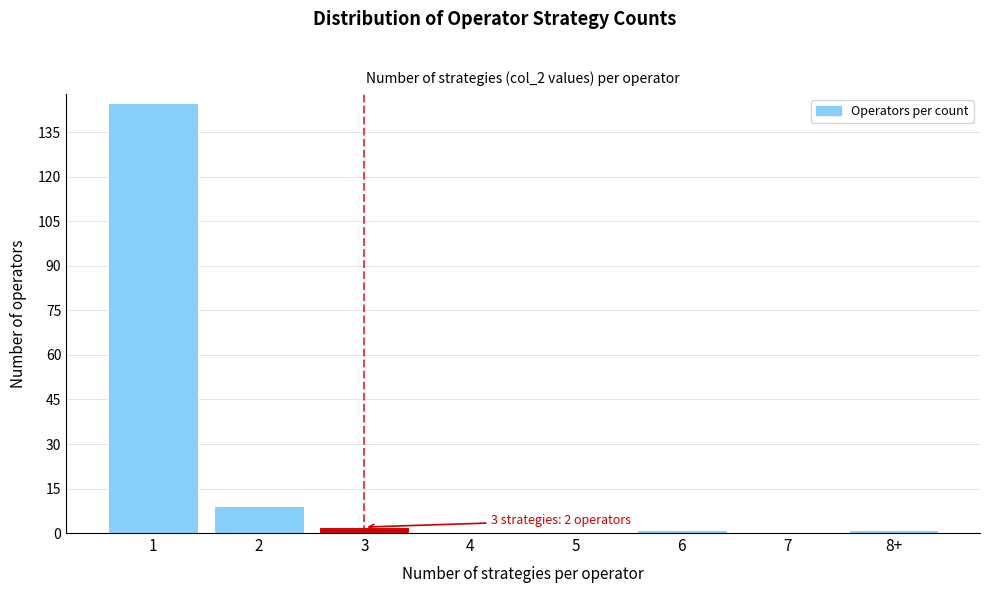

Reading left to right, what are all the values shown in this chart?

1=145	2=9	3=2	4=0	5=0	6=1	7=0	8+=1